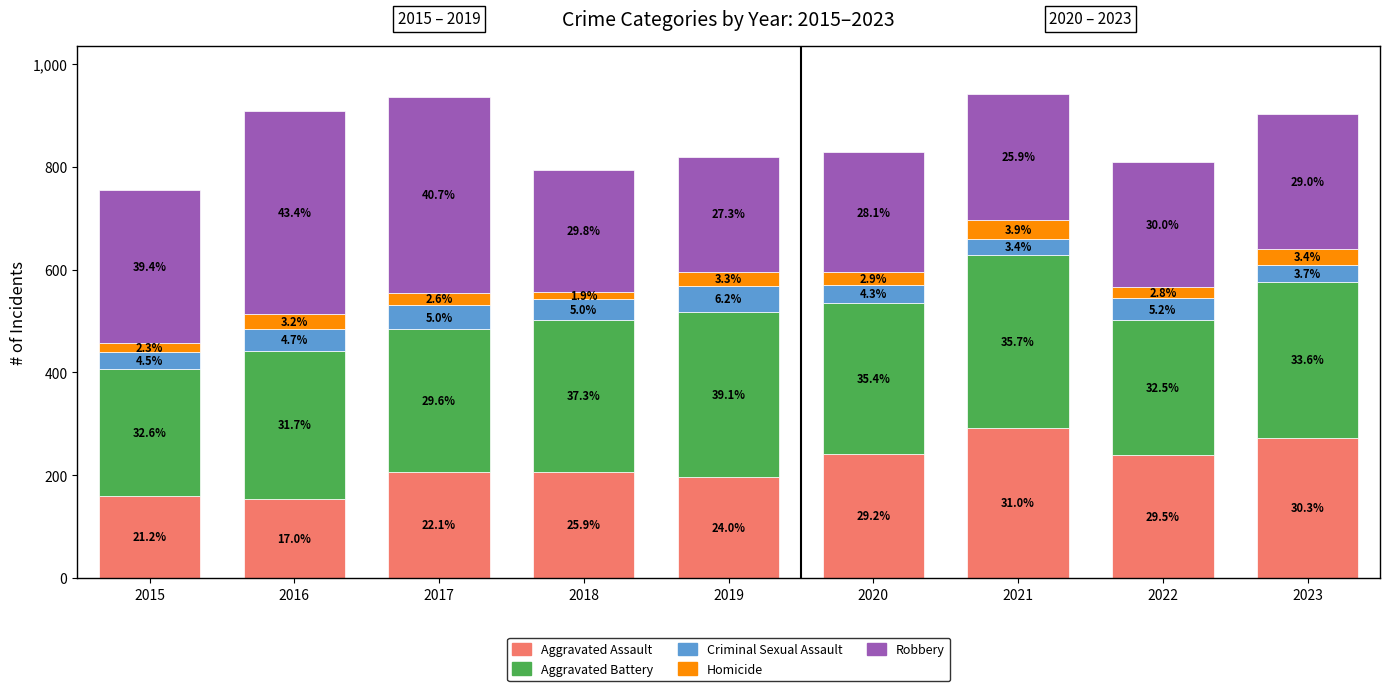

What are all the series names shown in the legend?

Aggravated Assault, Aggravated Battery, Criminal Sexual Assault, Homicide, Robbery